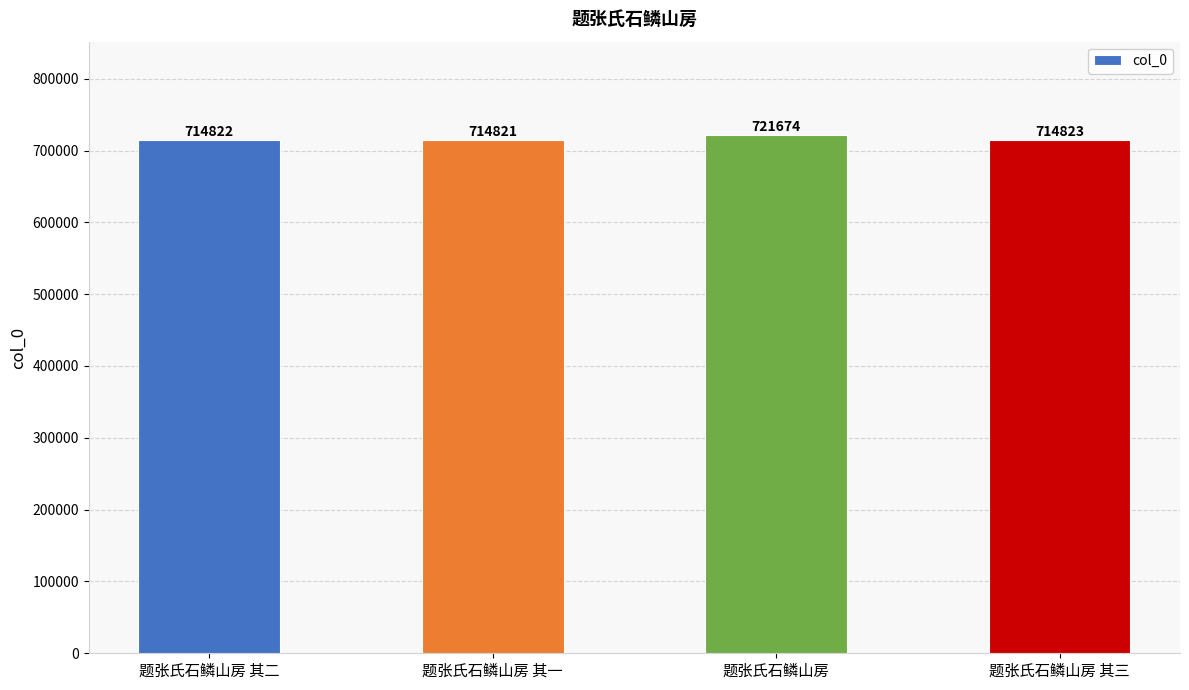

What is the change in value from 题张氏石鳞山房 其一 to 题张氏石鳞山房 其三?

+2